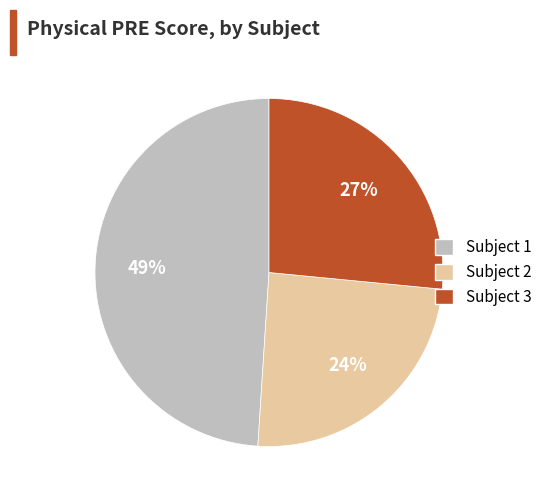

What is the ratio of the value at Subject 3 to the value at Subject 2?

1.1